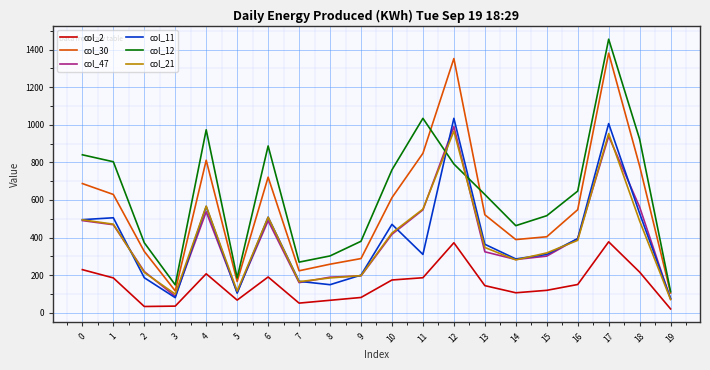

The value of col_12 at 5 is 185. True or false?

True